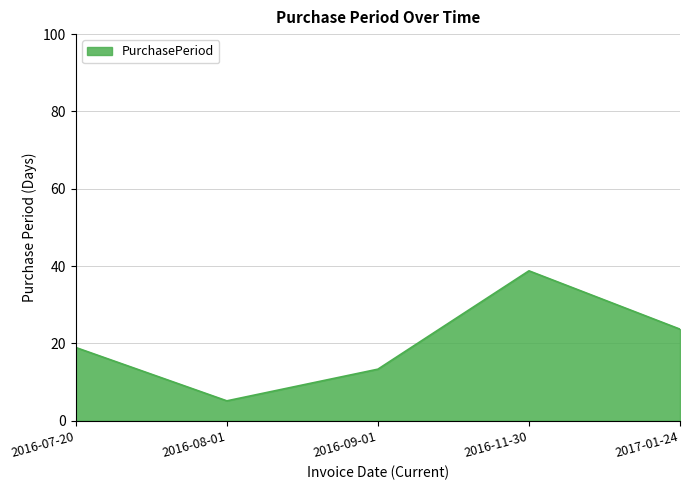

What is the approximate value at 2017-01-24?

23.7